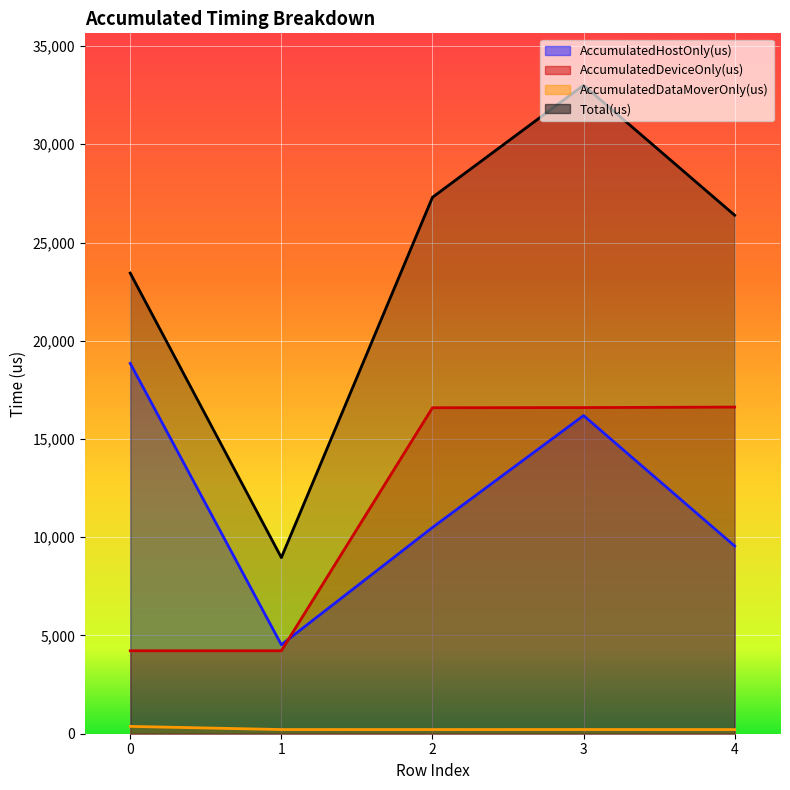

How many interior local peaks does the Total(us) series have?

1